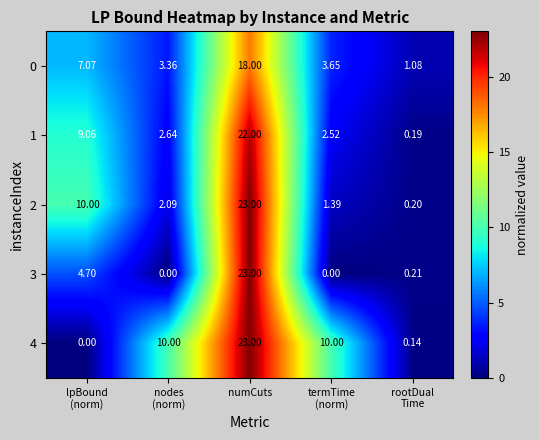

What is the maximum value shown in the chart?

23.0